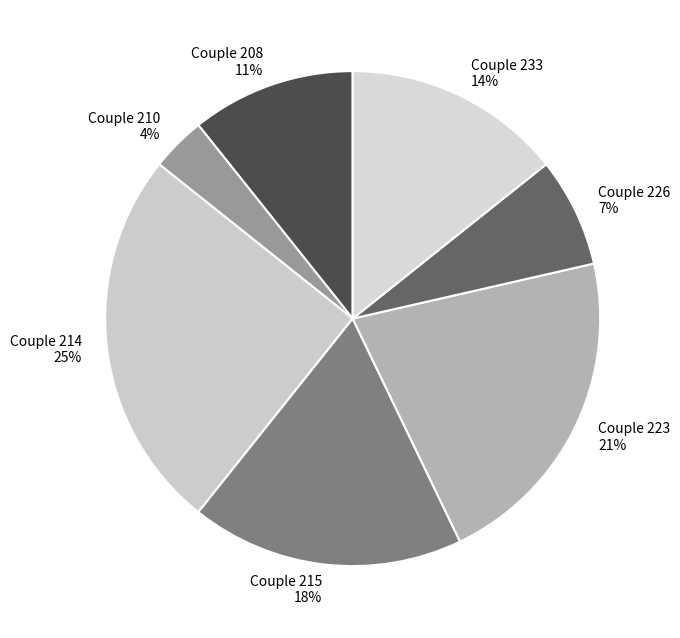

To the nearest percent, what is the average slice percentage?

14%